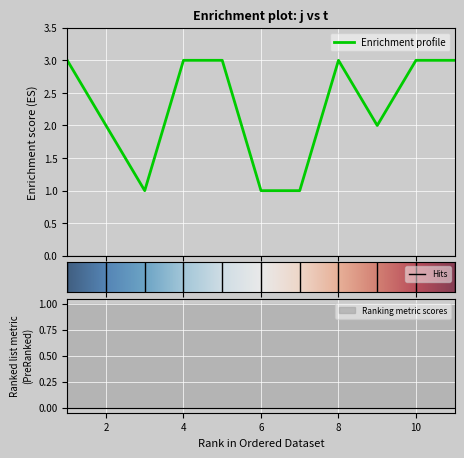

Where is the data nearest to the value 2?

2